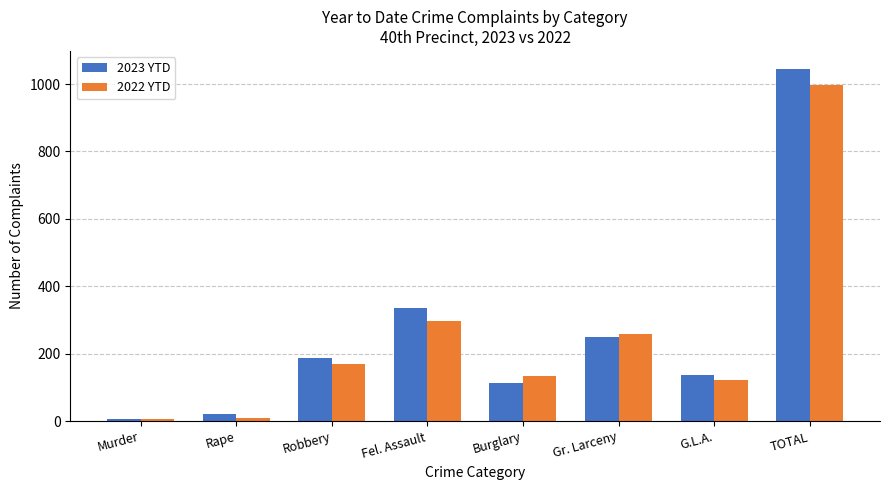

What is the average value of the 2023 YTD series?

262